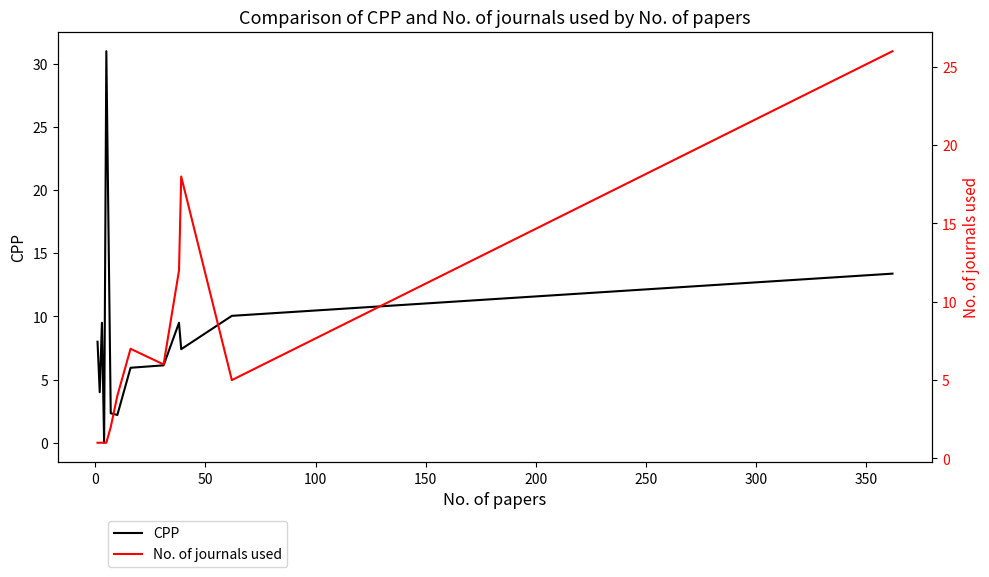

What is the highest value of the CPP series?

31.0